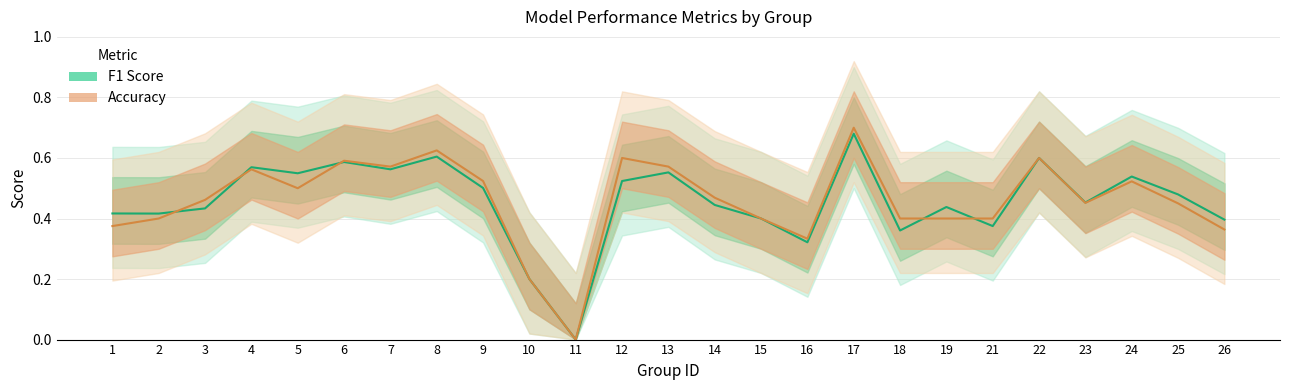

Is it true that accuracy equals 0.2 at 10?

True